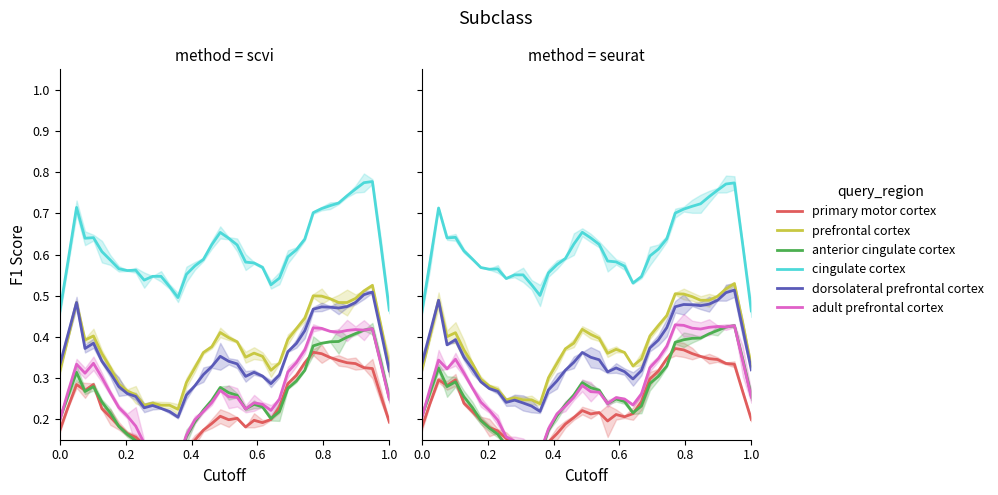

What is the sum of all prefrontal cortex values?

15.2